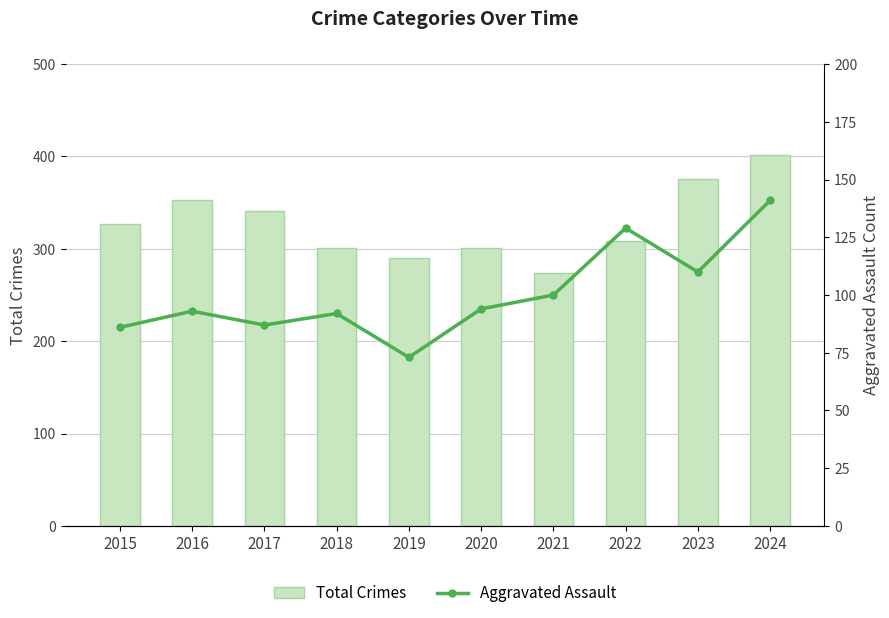

How many values in the Total Crimes series exceed 327?

4